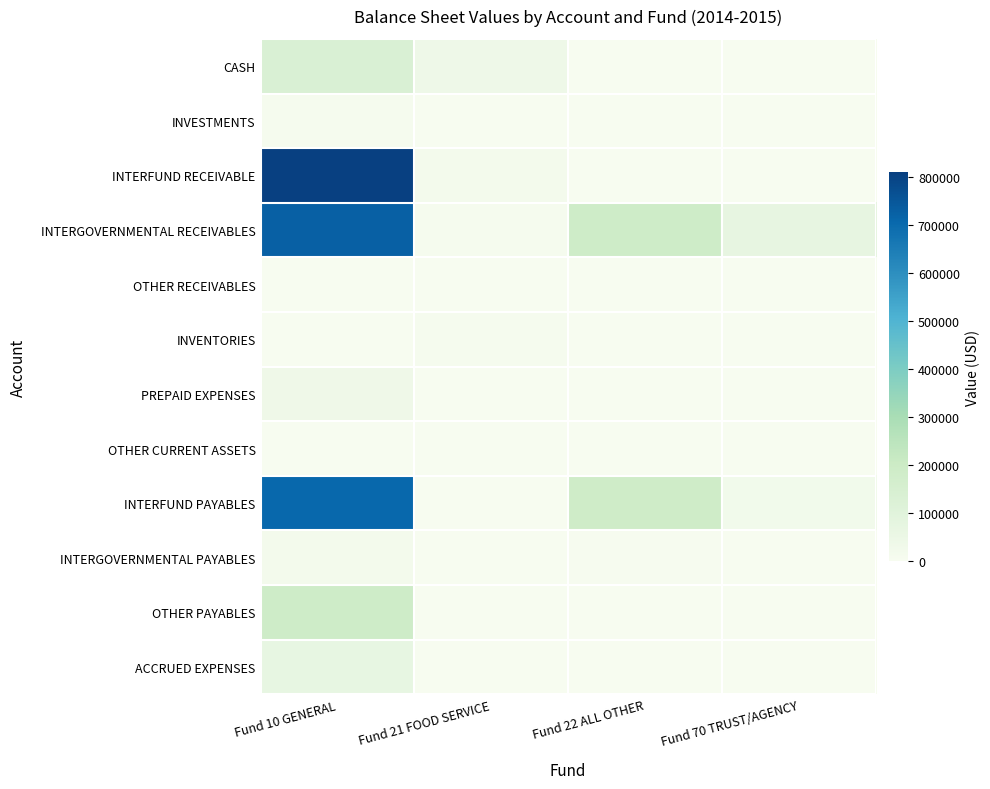

List the series in order of their peak value, lowest first.

OTHER CURRENT ASSETS, OTHER RECEIVABLES, INVESTMENTS, INVENTORIES, INTERGOVERNMENTAL PAYABLES, PREPAID EXPENSES, ACCRUED EXPENSES, CASH, OTHER PAYABLES, INTERFUND PAYABLES, INTERGOVERNMENTAL RECEIVABLES, INTERFUND RECEIVABLE